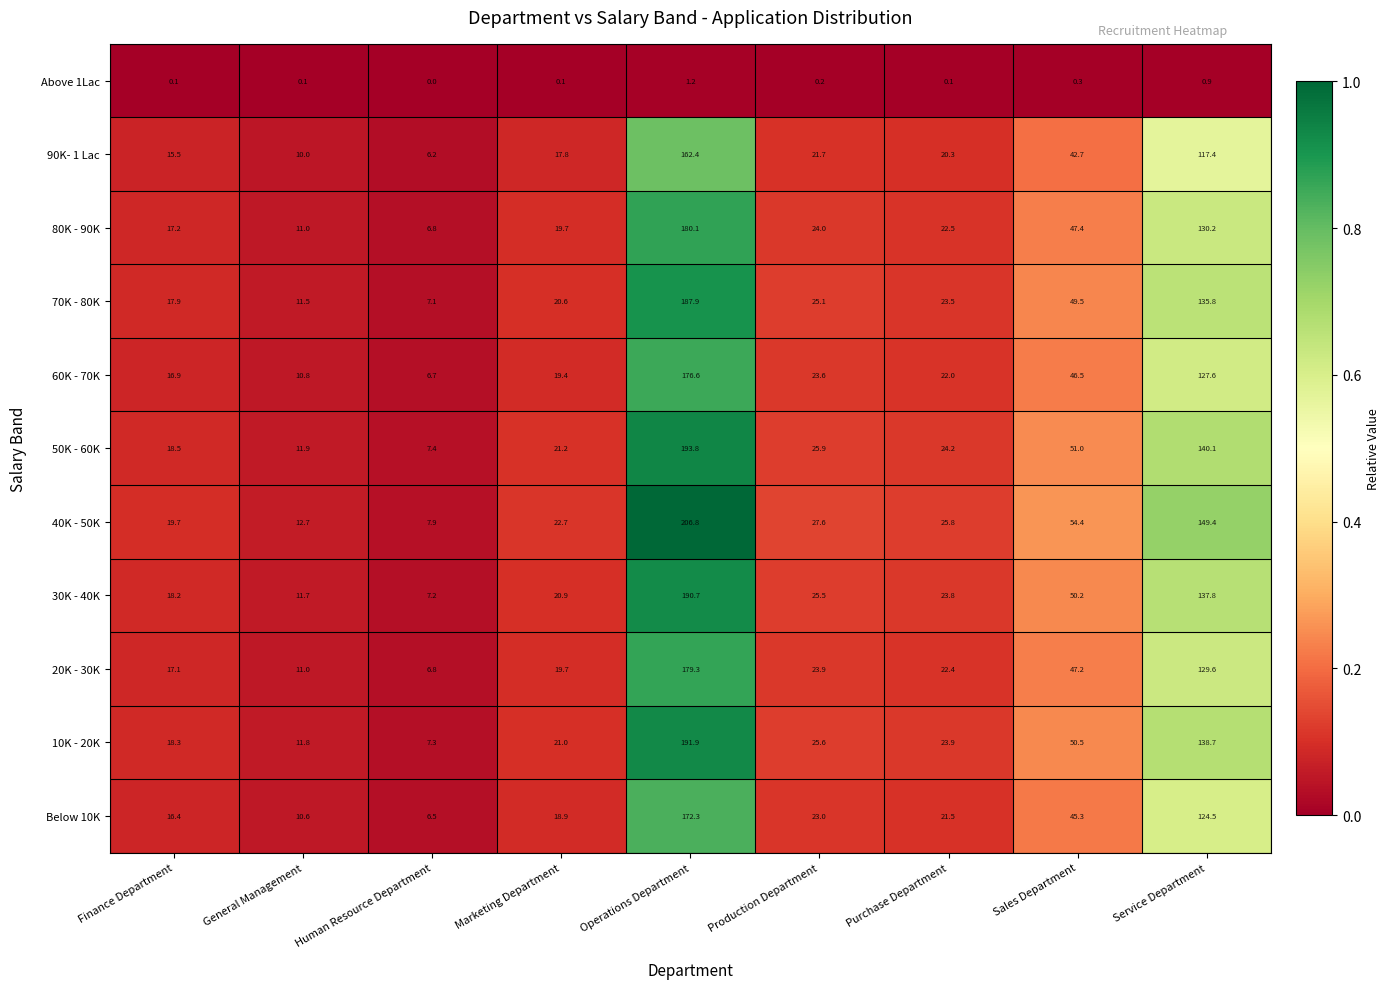

How many series are shown in this chart?

11